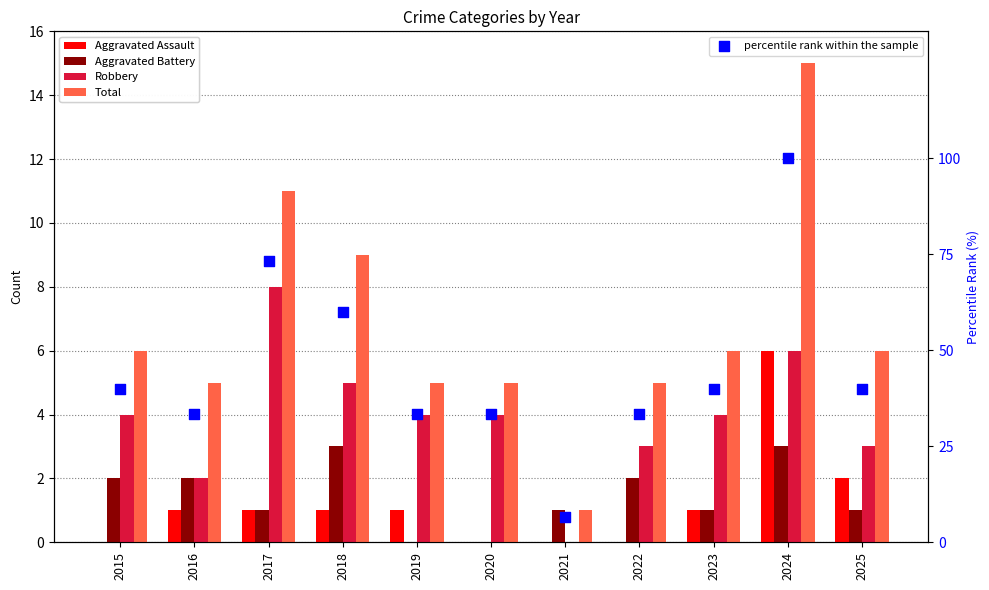

Which series reaches the maximum Y coordinate?

percentile rank within the sample